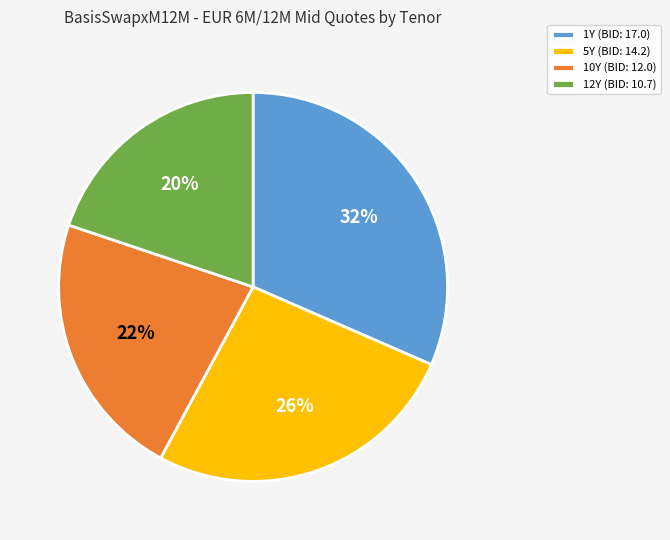

How many slices are in this pie chart?

4